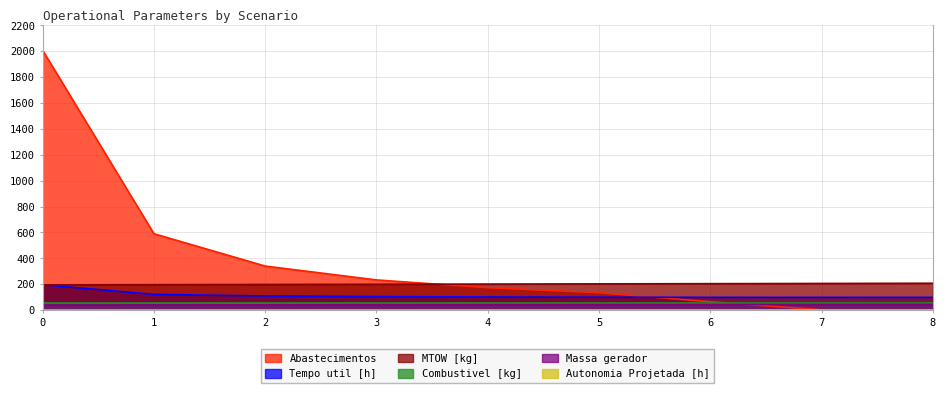

How many lines are shown in the chart?

6